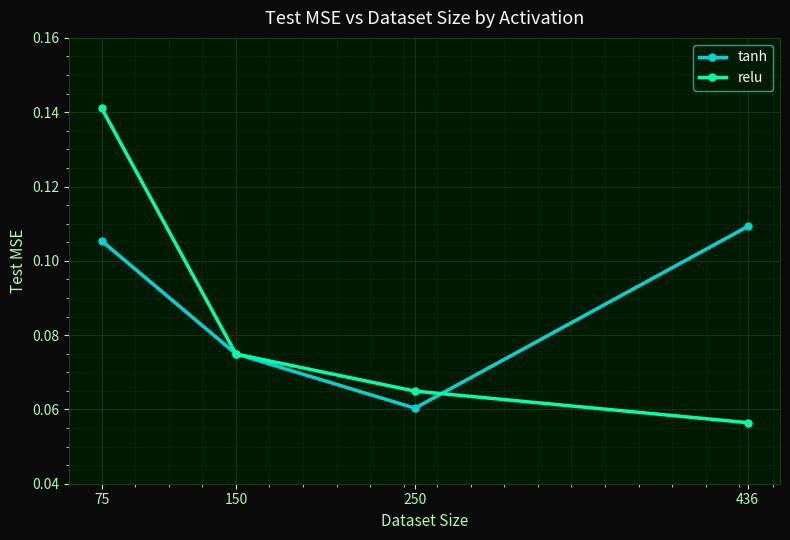

True or false: tanh has a value of 0.0 at 75.

False